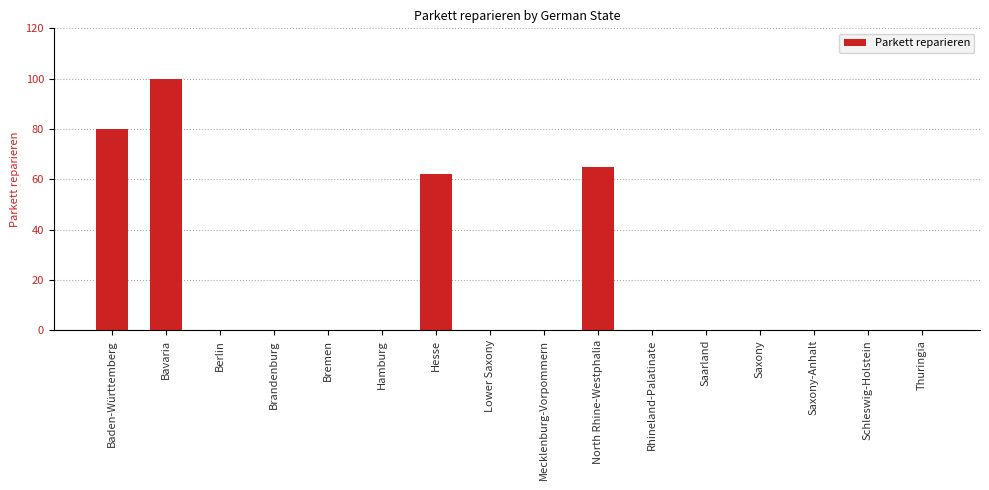

Reading left to right, list all the values displayed in this chart.

Baden-Württemberg=80	Bavaria=100	Berlin=0	Brandenburg=0	Bremen=0	Hamburg=0	Hesse=62	Lower Saxony=0	Mecklenburg-Vorpommern=0	North Rhine-Westphalia=65	Rhineland-Palatinate=0	Saarland=0	Saxony=0	Saxony-Anhalt=0	Schleswig-Holstein=0	Thuringia=0